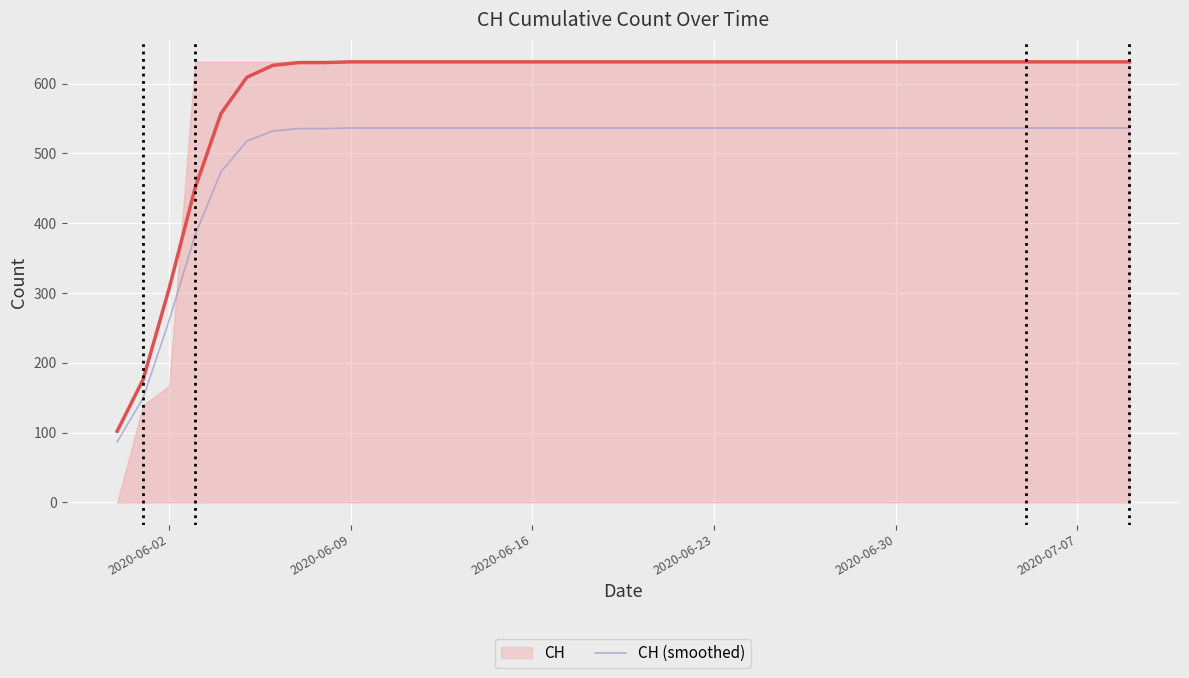

Rank the series at 2020-06-16 from highest to lowest value.

CH, CH (smoothed)